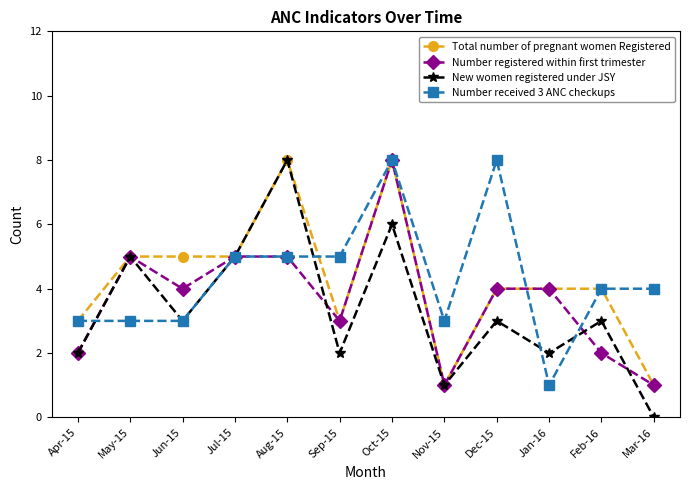

Reading left to right, list all the values displayed in this chart.

Total number of pregnant women Registered: Apr-15=3	May-15=5	Jun-15=5	Jul-15=5	Aug-15=8	Sep-15=3	Oct-15=8	Nov-15=1	Dec-15=4	Jan-16=4	Feb-16=4	Mar-16=1
Number registered within first trimester: Apr-15=2	May-15=5	Jun-15=4	Jul-15=5	Aug-15=5	Sep-15=3	Oct-15=8	Nov-15=1	Dec-15=4	Jan-16=4	Feb-16=2	Mar-16=1
New women registered under JSY: Apr-15=2	May-15=5	Jun-15=3	Jul-15=5	Aug-15=8	Sep-15=2	Oct-15=6	Nov-15=1	Dec-15=3	Jan-16=2	Feb-16=3	Mar-16=0
Number received 3 ANC checkups: Apr-15=3	May-15=3	Jun-15=3	Jul-15=5	Aug-15=5	Sep-15=5	Oct-15=8	Nov-15=3	Dec-15=8	Jan-16=1	Feb-16=4	Mar-16=4